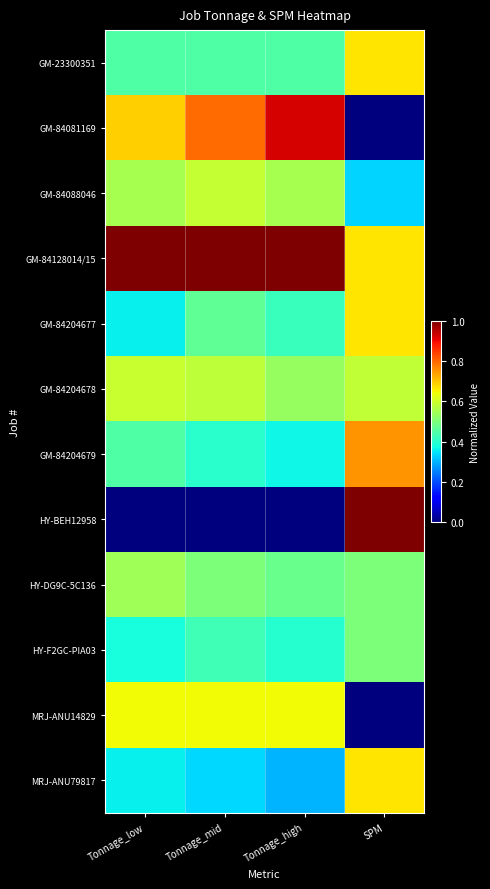

List the series in order of their peak value, highest first.

GM-84128014/15, HY-BEH12958, GM-84081169, GM-84204679, GM-23300351, GM-84204677, MRJ-ANU79817, MRJ-ANU14829, GM-84204678, GM-84088046, HY-DG9C-5C136, HY-F2GC-PIA03